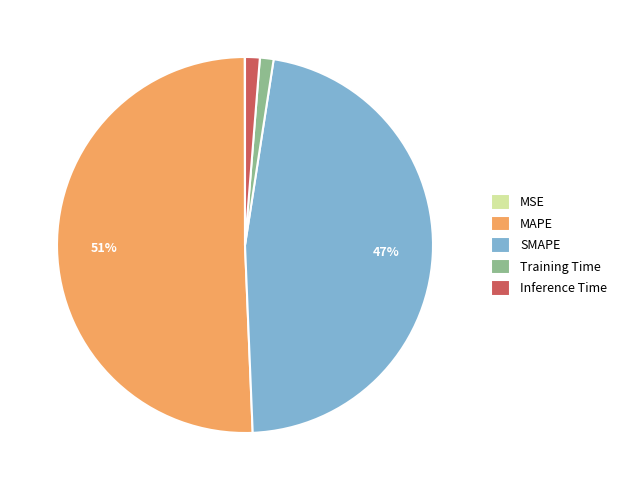

To the nearest percent, what is the average slice percentage?

20%